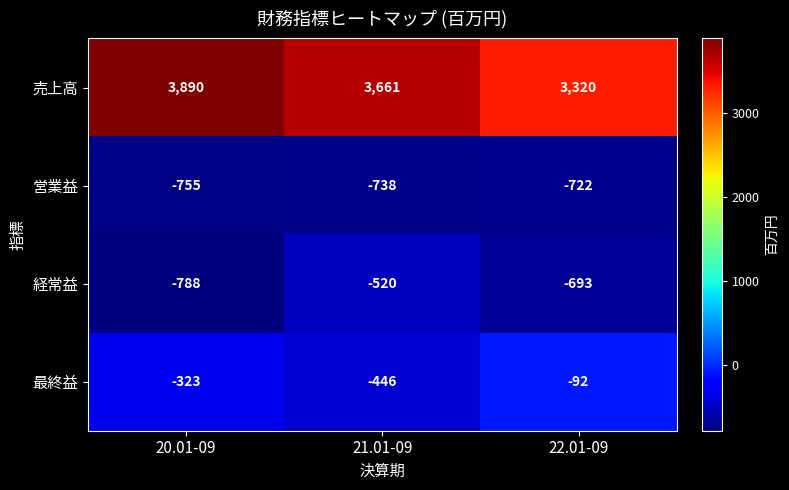

Which series has the largest total across all categories?

売上高